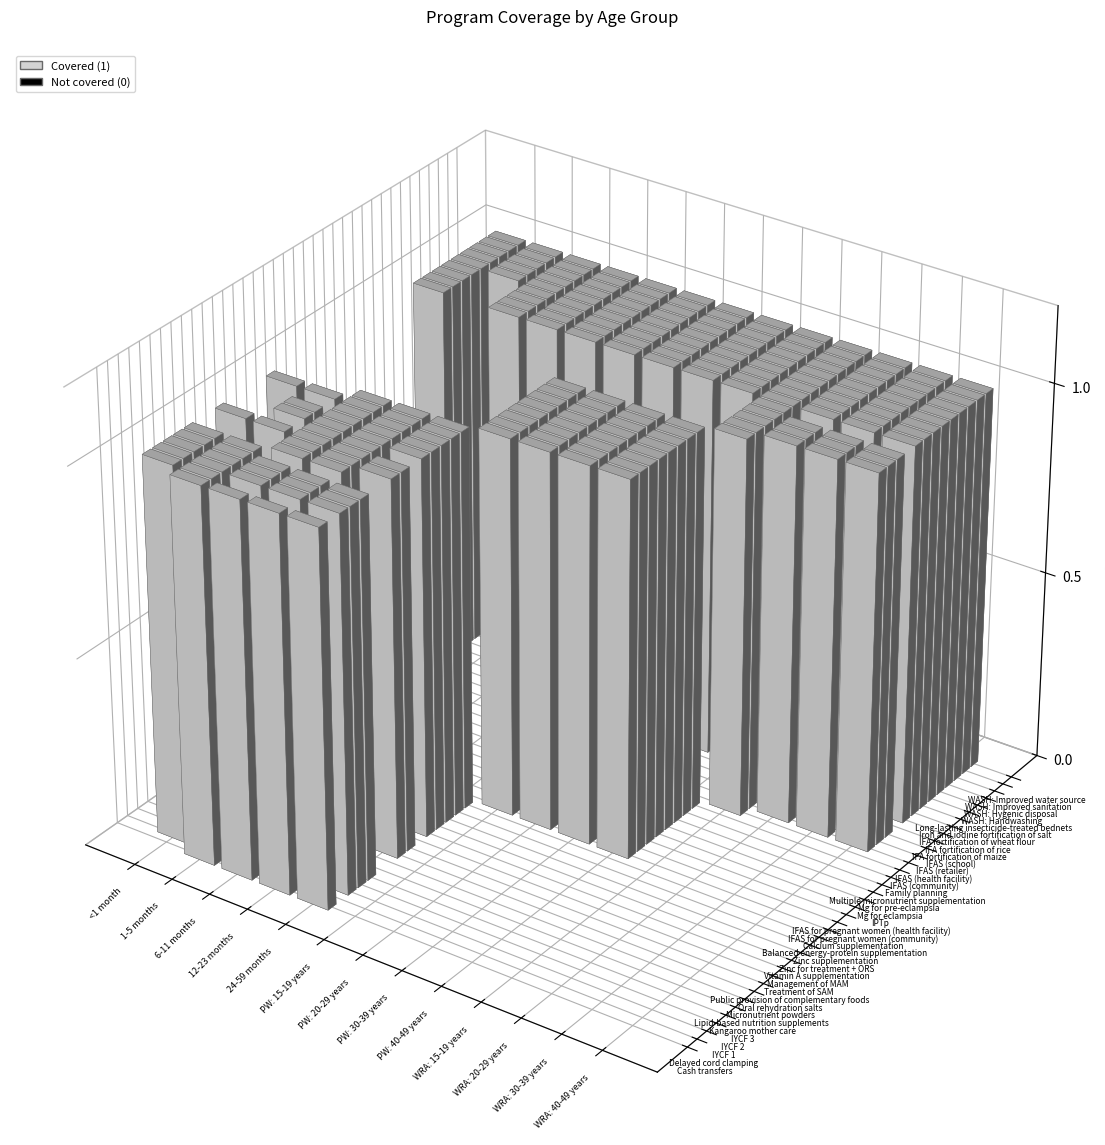

Reading left to right, what are all the values shown in this chart?

Cash transfers: <1 month=0	1-5 months=1	6-11 months=1	12-23 months=1	24-59 months=1	PW: 15-19 years=0	PW: 20-29 years=0	PW: 30-39 years=0	PW: 40-49 years=0	WRA: 15-19 years=0	WRA: 20-29 years=0	WRA: 30-39 years=0	WRA: 40-49 years=0
Delayed cord clamping: <1 month=1	1-5 months=1	6-11 months=0	12-23 months=0	24-59 months=0	PW: 15-19 years=0	PW: 20-29 years=0	PW: 30-39 years=0	PW: 40-49 years=0	WRA: 15-19 years=0	WRA: 20-29 years=0	WRA: 30-39 years=0	WRA: 40-49 years=0
IYCF 1: <1 month=1	1-5 months=1	6-11 months=1	12-23 months=1	24-59 months=1	PW: 15-19 years=0	PW: 20-29 years=0	PW: 30-39 years=0	PW: 40-49 years=0	WRA: 15-19 years=0	WRA: 20-29 years=0	WRA: 30-39 years=0	WRA: 40-49 years=0
IYCF 2: <1 month=1	1-5 months=1	6-11 months=1	12-23 months=1	24-59 months=1	PW: 15-19 years=0	PW: 20-29 years=0	PW: 30-39 years=0	PW: 40-49 years=0	WRA: 15-19 years=0	WRA: 20-29 years=0	WRA: 30-39 years=0	WRA: 40-49 years=0
IYCF 3: <1 month=1	1-5 months=1	6-11 months=1	12-23 months=1	24-59 months=1	PW: 15-19 years=0	PW: 20-29 years=0	PW: 30-39 years=0	PW: 40-49 years=0	WRA: 15-19 years=0	WRA: 20-29 years=0	WRA: 30-39 years=0	WRA: 40-49 years=0
Kangaroo mother care: <1 month=1	1-5 months=1	6-11 months=0	12-23 months=0	24-59 months=0	PW: 15-19 years=0	PW: 20-29 years=0	PW: 30-39 years=0	PW: 40-49 years=0	WRA: 15-19 years=0	WRA: 20-29 years=0	WRA: 30-39 years=0	WRA: 40-49 years=0
Lipid-based nutrition supplements: <1 month=0	1-5 months=0	6-11 months=1	12-23 months=1	24-59 months=0	PW: 15-19 years=0	PW: 20-29 years=0	PW: 30-39 years=0	PW: 40-49 years=0	WRA: 15-19 years=0	WRA: 20-29 years=0	WRA: 30-39 years=0	WRA: 40-49 years=0
Micronutrient powders: <1 month=0	1-5 months=0	6-11 months=1	12-23 months=1	24-59 months=1	PW: 15-19 years=0	PW: 20-29 years=0	PW: 30-39 years=0	PW: 40-49 years=0	WRA: 15-19 years=0	WRA: 20-29 years=0	WRA: 30-39 years=0	WRA: 40-49 years=0
Oral rehydration salts: <1 month=1	1-5 months=1	6-11 months=1	12-23 months=1	24-59 months=1	PW: 15-19 years=0	PW: 20-29 years=0	PW: 30-39 years=0	PW: 40-49 years=0	WRA: 15-19 years=0	WRA: 20-29 years=0	WRA: 30-39 years=0	WRA: 40-49 years=0
Public provision of complementary foods: <1 month=0	1-5 months=0	6-11 months=1	12-23 months=1	24-59 months=0	PW: 15-19 years=0	PW: 20-29 years=0	PW: 30-39 years=0	PW: 40-49 years=0	WRA: 15-19 years=0	WRA: 20-29 years=0	WRA: 30-39 years=0	WRA: 40-49 years=0
Treatment of SAM: <1 month=0	1-5 months=1	6-11 months=1	12-23 months=1	24-59 months=1	PW: 15-19 years=0	PW: 20-29 years=0	PW: 30-39 years=0	PW: 40-49 years=0	WRA: 15-19 years=0	WRA: 20-29 years=0	WRA: 30-39 years=0	WRA: 40-49 years=0
Management of MAM: <1 month=0	1-5 months=1	6-11 months=1	12-23 months=1	24-59 months=1	PW: 15-19 years=0	PW: 20-29 years=0	PW: 30-39 years=0	PW: 40-49 years=0	WRA: 15-19 years=0	WRA: 20-29 years=0	WRA: 30-39 years=0	WRA: 40-49 years=0
Vitamin A supplementation: <1 month=0	1-5 months=0	6-11 months=1	12-23 months=1	24-59 months=1	PW: 15-19 years=0	PW: 20-29 years=0	PW: 30-39 years=0	PW: 40-49 years=0	WRA: 15-19 years=0	WRA: 20-29 years=0	WRA: 30-39 years=0	WRA: 40-49 years=0
Zinc for treatment + ORS: <1 month=1	1-5 months=1	6-11 months=1	12-23 months=1	24-59 months=1	PW: 15-19 years=0	PW: 20-29 years=0	PW: 30-39 years=0	PW: 40-49 years=0	WRA: 15-19 years=0	WRA: 20-29 years=0	WRA: 30-39 years=0	WRA: 40-49 years=0
Zinc supplementation: <1 month=0	1-5 months=0	6-11 months=1	12-23 months=1	24-59 months=1	PW: 15-19 years=0	PW: 20-29 years=0	PW: 30-39 years=0	PW: 40-49 years=0	WRA: 15-19 years=0	WRA: 20-29 years=0	WRA: 30-39 years=0	WRA: 40-49 years=0
Balanced energy-protein supplementation: <1 month=0	1-5 months=0	6-11 months=0	12-23 months=0	24-59 months=0	PW: 15-19 years=1	PW: 20-29 years=1	PW: 30-39 years=1	PW: 40-49 years=1	WRA: 15-19 years=0	WRA: 20-29 years=0	WRA: 30-39 years=0	WRA: 40-49 years=0
Calcium supplementation: <1 month=0	1-5 months=0	6-11 months=0	12-23 months=0	24-59 months=0	PW: 15-19 years=1	PW: 20-29 years=1	PW: 30-39 years=1	PW: 40-49 years=1	WRA: 15-19 years=0	WRA: 20-29 years=0	WRA: 30-39 years=0	WRA: 40-49 years=0
IFAS for pregnant women (community): <1 month=0	1-5 months=0	6-11 months=0	12-23 months=0	24-59 months=0	PW: 15-19 years=1	PW: 20-29 years=1	PW: 30-39 years=1	PW: 40-49 years=1	WRA: 15-19 years=0	WRA: 20-29 years=0	WRA: 30-39 years=0	WRA: 40-49 years=0
IFAS for pregnant women (health facility): <1 month=0	1-5 months=0	6-11 months=0	12-23 months=0	24-59 months=0	PW: 15-19 years=1	PW: 20-29 years=1	PW: 30-39 years=1	PW: 40-49 years=1	WRA: 15-19 years=0	WRA: 20-29 years=0	WRA: 30-39 years=0	WRA: 40-49 years=0
IPTp: <1 month=0	1-5 months=0	6-11 months=0	12-23 months=0	24-59 months=0	PW: 15-19 years=1	PW: 20-29 years=1	PW: 30-39 years=1	PW: 40-49 years=1	WRA: 15-19 years=0	WRA: 20-29 years=0	WRA: 30-39 years=0	WRA: 40-49 years=0
Mg for eclampsia: <1 month=0	1-5 months=0	6-11 months=0	12-23 months=0	24-59 months=0	PW: 15-19 years=1	PW: 20-29 years=1	PW: 30-39 years=1	PW: 40-49 years=1	WRA: 15-19 years=0	WRA: 20-29 years=0	WRA: 30-39 years=0	WRA: 40-49 years=0
Mg for pre-eclampsia: <1 month=0	1-5 months=0	6-11 months=0	12-23 months=0	24-59 months=0	PW: 15-19 years=1	PW: 20-29 years=1	PW: 30-39 years=1	PW: 40-49 years=1	WRA: 15-19 years=0	WRA: 20-29 years=0	WRA: 30-39 years=0	WRA: 40-49 years=0
Multiple micronutrient supplementation: <1 month=0	1-5 months=0	6-11 months=0	12-23 months=0	24-59 months=0	PW: 15-19 years=1	PW: 20-29 years=1	PW: 30-39 years=1	PW: 40-49 years=1	WRA: 15-19 years=0	WRA: 20-29 years=0	WRA: 30-39 years=0	WRA: 40-49 years=0
Family planning: <1 month=0	1-5 months=0	6-11 months=0	12-23 months=0	24-59 months=0	PW: 15-19 years=0	PW: 20-29 years=0	PW: 30-39 years=0	PW: 40-49 years=0	WRA: 15-19 years=1	WRA: 20-29 years=0	WRA: 30-39 years=0	WRA: 40-49 years=0
IFAS (community): <1 month=0	1-5 months=0	6-11 months=0	12-23 months=0	24-59 months=0	PW: 15-19 years=0	PW: 20-29 years=0	PW: 30-39 years=0	PW: 40-49 years=0	WRA: 15-19 years=1	WRA: 20-29 years=1	WRA: 30-39 years=1	WRA: 40-49 years=1
IFAS (health facility): <1 month=0	1-5 months=0	6-11 months=0	12-23 months=0	24-59 months=0	PW: 15-19 years=0	PW: 20-29 years=0	PW: 30-39 years=0	PW: 40-49 years=0	WRA: 15-19 years=1	WRA: 20-29 years=1	WRA: 30-39 years=1	WRA: 40-49 years=1
IFAS (retailer): <1 month=0	1-5 months=0	6-11 months=0	12-23 months=0	24-59 months=0	PW: 15-19 years=0	PW: 20-29 years=0	PW: 30-39 years=0	PW: 40-49 years=0	WRA: 15-19 years=1	WRA: 20-29 years=1	WRA: 30-39 years=1	WRA: 40-49 years=1
IFAS (school): <1 month=0	1-5 months=0	6-11 months=0	12-23 months=0	24-59 months=0	PW: 15-19 years=0	PW: 20-29 years=0	PW: 30-39 years=0	PW: 40-49 years=0	WRA: 15-19 years=1	WRA: 20-29 years=0	WRA: 30-39 years=0	WRA: 40-49 years=0
IFA fortification of maize: <1 month=1	1-5 months=0	6-11 months=1	12-23 months=1	24-59 months=1	PW: 15-19 years=1	PW: 20-29 years=1	PW: 30-39 years=1	PW: 40-49 years=1	WRA: 15-19 years=1	WRA: 20-29 years=1	WRA: 30-39 years=1	WRA: 40-49 years=1
IFA fortification of rice: <1 month=1	1-5 months=0	6-11 months=1	12-23 months=1	24-59 months=1	PW: 15-19 years=1	PW: 20-29 years=1	PW: 30-39 years=1	PW: 40-49 years=1	WRA: 15-19 years=1	WRA: 20-29 years=1	WRA: 30-39 years=1	WRA: 40-49 years=1
IFA fortification of wheat flour: <1 month=1	1-5 months=0	6-11 months=1	12-23 months=1	24-59 months=1	PW: 15-19 years=1	PW: 20-29 years=1	PW: 30-39 years=1	PW: 40-49 years=1	WRA: 15-19 years=1	WRA: 20-29 years=1	WRA: 30-39 years=1	WRA: 40-49 years=1
Iron and iodine fortification of salt: <1 month=1	1-5 months=0	6-11 months=1	12-23 months=1	24-59 months=1	PW: 15-19 years=1	PW: 20-29 years=1	PW: 30-39 years=1	PW: 40-49 years=1	WRA: 15-19 years=1	WRA: 20-29 years=1	WRA: 30-39 years=1	WRA: 40-49 years=1
Long-lasting insecticide-treated bednets: <1 month=1	1-5 months=1	6-11 months=1	12-23 months=1	24-59 months=1	PW: 15-19 years=1	PW: 20-29 years=1	PW: 30-39 years=1	PW: 40-49 years=1	WRA: 15-19 years=1	WRA: 20-29 years=1	WRA: 30-39 years=1	WRA: 40-49 years=1
WASH: Handwashing: <1 month=1	1-5 months=1	6-11 months=1	12-23 months=1	24-59 months=1	PW: 15-19 years=1	PW: 20-29 years=1	PW: 30-39 years=1	PW: 40-49 years=1	WRA: 15-19 years=1	WRA: 20-29 years=1	WRA: 30-39 years=1	WRA: 40-49 years=1
WASH: Hygenic disposal: <1 month=1	1-5 months=1	6-11 months=1	12-23 months=1	24-59 months=1	PW: 15-19 years=1	PW: 20-29 years=1	PW: 30-39 years=1	PW: 40-49 years=1	WRA: 15-19 years=1	WRA: 20-29 years=1	WRA: 30-39 years=1	WRA: 40-49 years=1
WASH: Improved sanitation: <1 month=1	1-5 months=1	6-11 months=1	12-23 months=1	24-59 months=1	PW: 15-19 years=1	PW: 20-29 years=1	PW: 30-39 years=1	PW: 40-49 years=1	WRA: 15-19 years=1	WRA: 20-29 years=1	WRA: 30-39 years=1	WRA: 40-49 years=1
WASH: Improved water source: <1 month=1	1-5 months=1	6-11 months=1	12-23 months=1	24-59 months=1	PW: 15-19 years=1	PW: 20-29 years=1	PW: 30-39 years=1	PW: 40-49 years=1	WRA: 15-19 years=1	WRA: 20-29 years=1	WRA: 30-39 years=1	WRA: 40-49 years=1